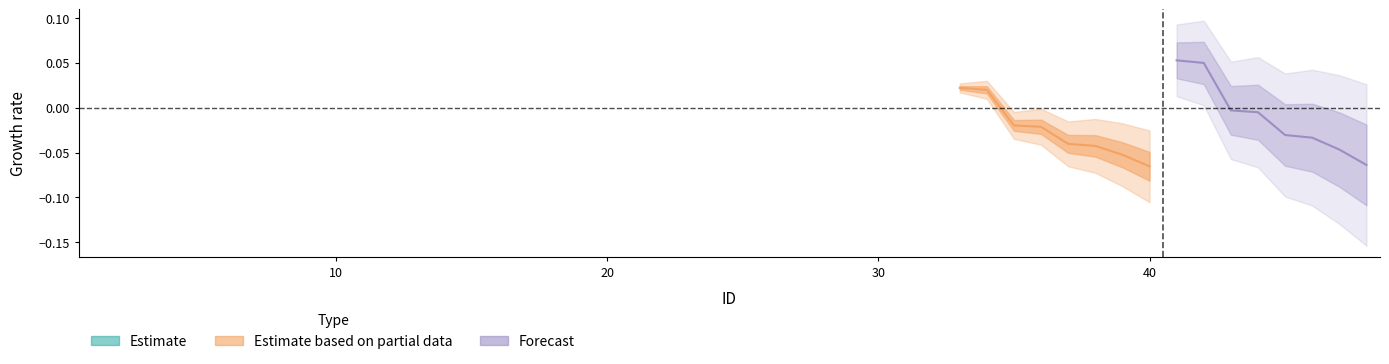

Rank the series by their maximum value, from lowest to highest.

Estimate based on partial data, Forecast